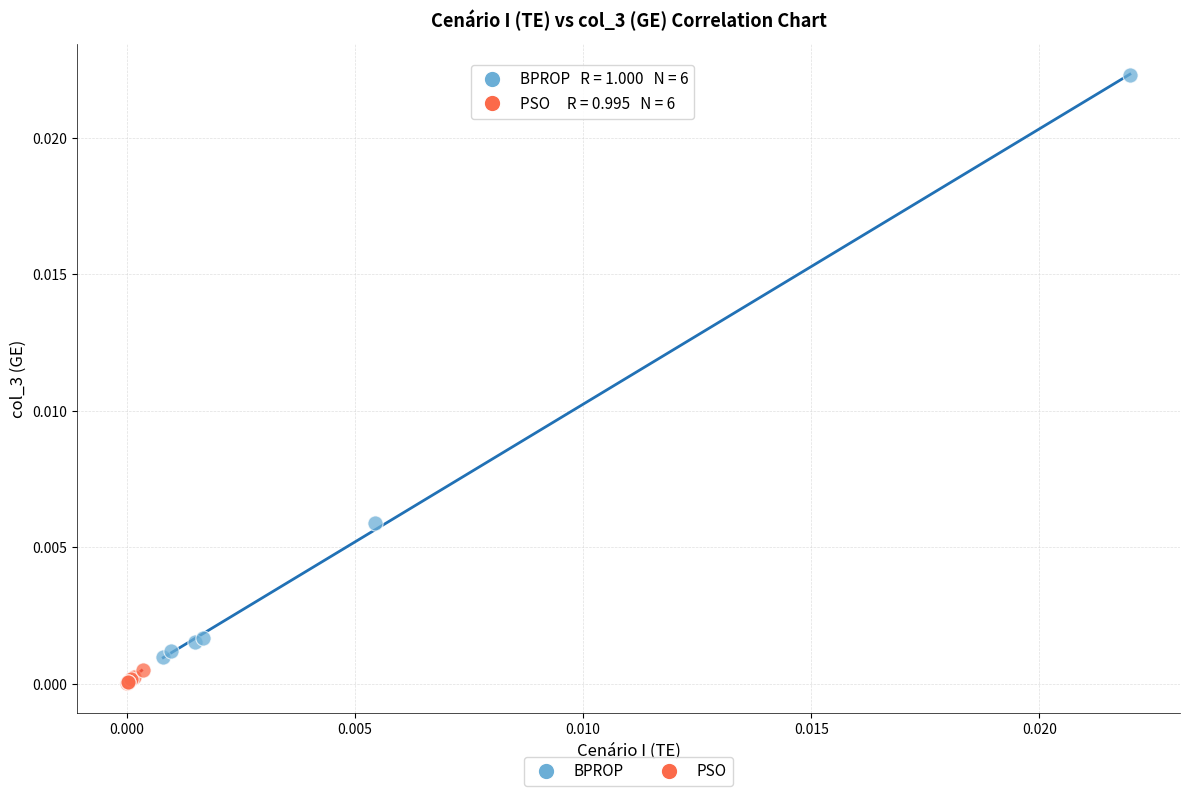

Which series reaches the maximum Y coordinate?

BPROP